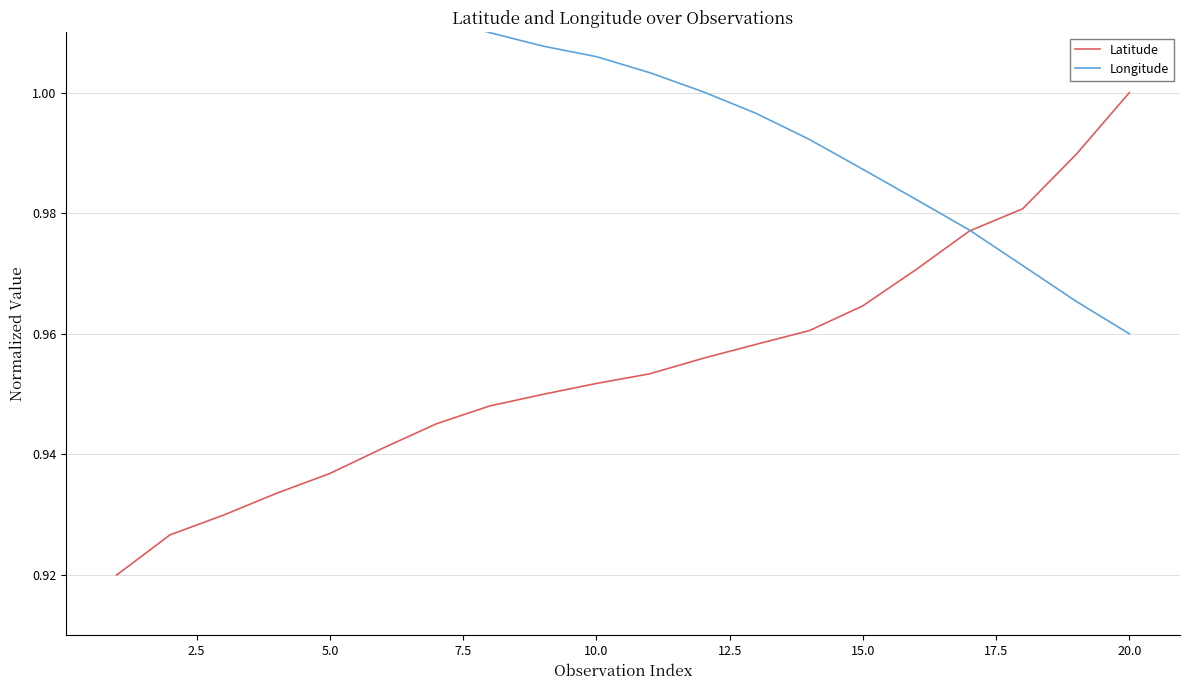

What is the difference between the maximum and second lowest values in the Latitude series?

0.1